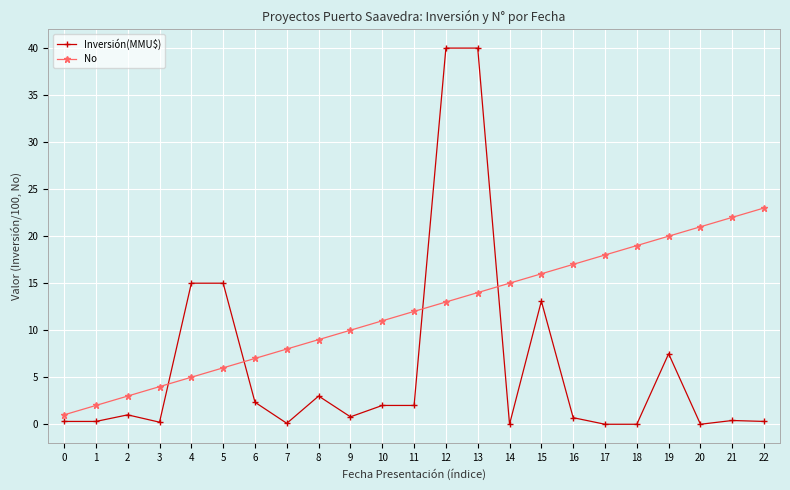

True or false: No has more than 2 points higher than both neighbors.

False